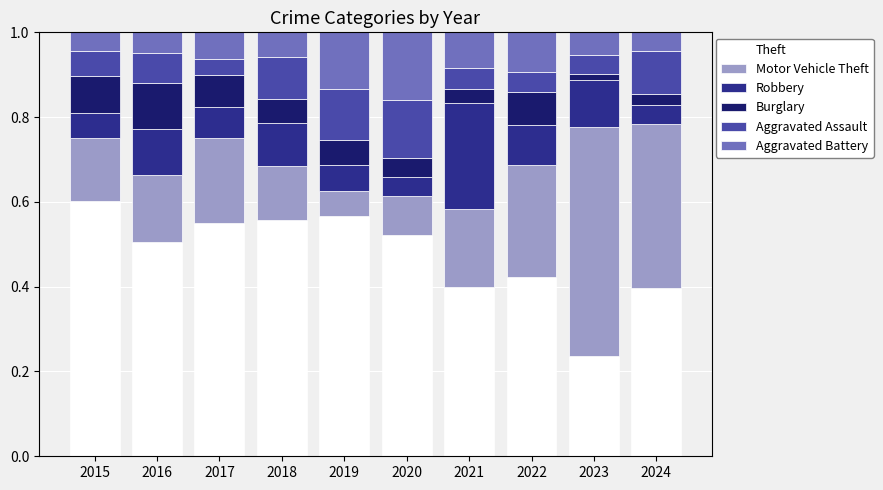

Which category has the lowest value in the Theft series?

2023